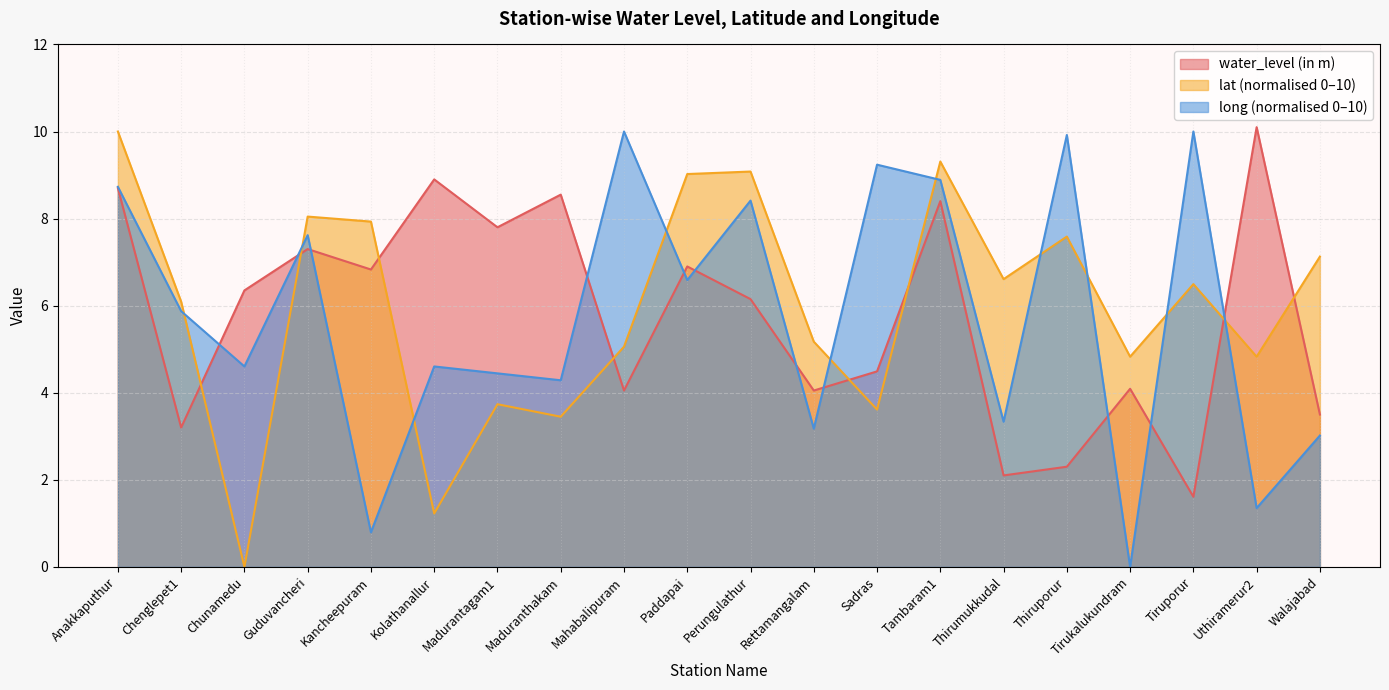

Reading left to right, transcribe all the data shown in this chart.

water_level (in m): Anakkaputhur=8.7	Chenglepet1=3.2	Chunamedu=6.3	Guduvancheri=7.3	Kancheepuram=6.8	Kolathanallur=8.9	Madurantagam1=7.8	Maduranthakam=8.6	Mahabalipuram=4.0	Paddapai=6.9	Perungulathur=6.2	Rettamangalam=4.0	Sadras=4.5	Tambaram1=8.4	Thirumukkudal=2.1	Thiruporur=2.3	Tirukalukundram=4.1	Tiruporur=1.6	Uthiramerur2=10.1	Walajabad=3.5
lat: Anakkaputhur=10.0	Chenglepet1=6.1	Chunamedu=0.0	Guduvancheri=8.0	Kancheepuram=7.9	Kolathanallur=1.2	Madurantagam1=3.7	Maduranthakam=3.4	Mahabalipuram=5.1	Paddapai=9.0	Perungulathur=9.1	Rettamangalam=5.2	Sadras=3.6	Tambaram1=9.3	Thirumukkudal=6.6	Thiruporur=7.6	Tirukalukundram=4.8	Tiruporur=6.5	Uthiramerur2=4.8	Walajabad=7.1
long: Anakkaputhur=8.7	Chenglepet1=5.9	Chunamedu=4.6	Guduvancheri=7.6	Kancheepuram=0.8	Kolathanallur=4.6	Madurantagam1=4.4	Maduranthakam=4.3	Mahabalipuram=10.0	Paddapai=6.6	Perungulathur=8.4	Rettamangalam=3.2	Sadras=9.2	Tambaram1=8.9	Thirumukkudal=3.3	Thiruporur=9.9	Tirukalukundram=0.0	Tiruporur=10.0	Uthiramerur2=1.3	Walajabad=3.0